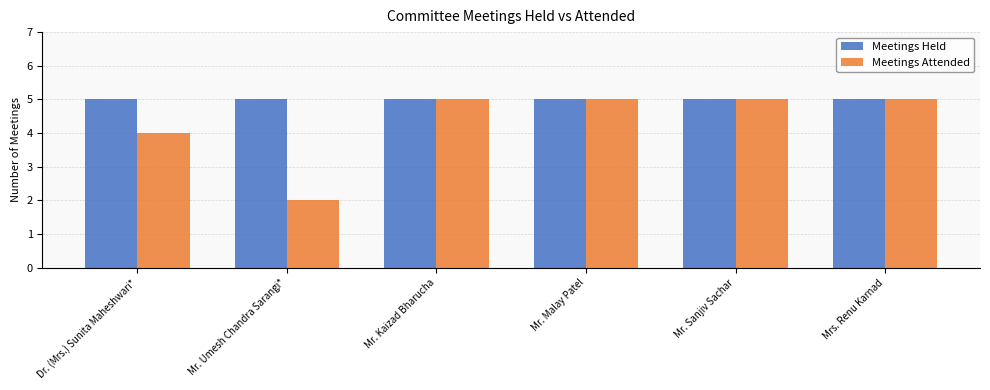

Rank the series by their average value, from highest to lowest.

Meetings Held, Meetings Attended